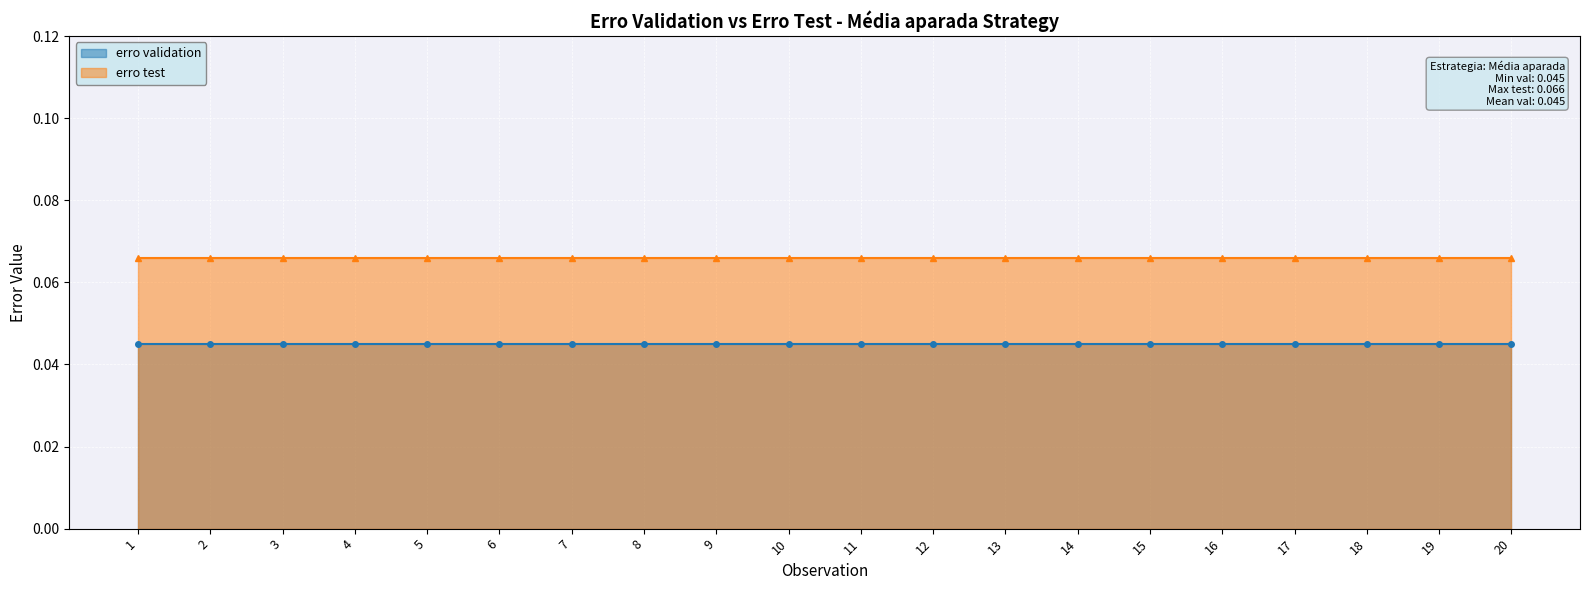

True or false: erro validation has more than 0 interior local peaks.

False